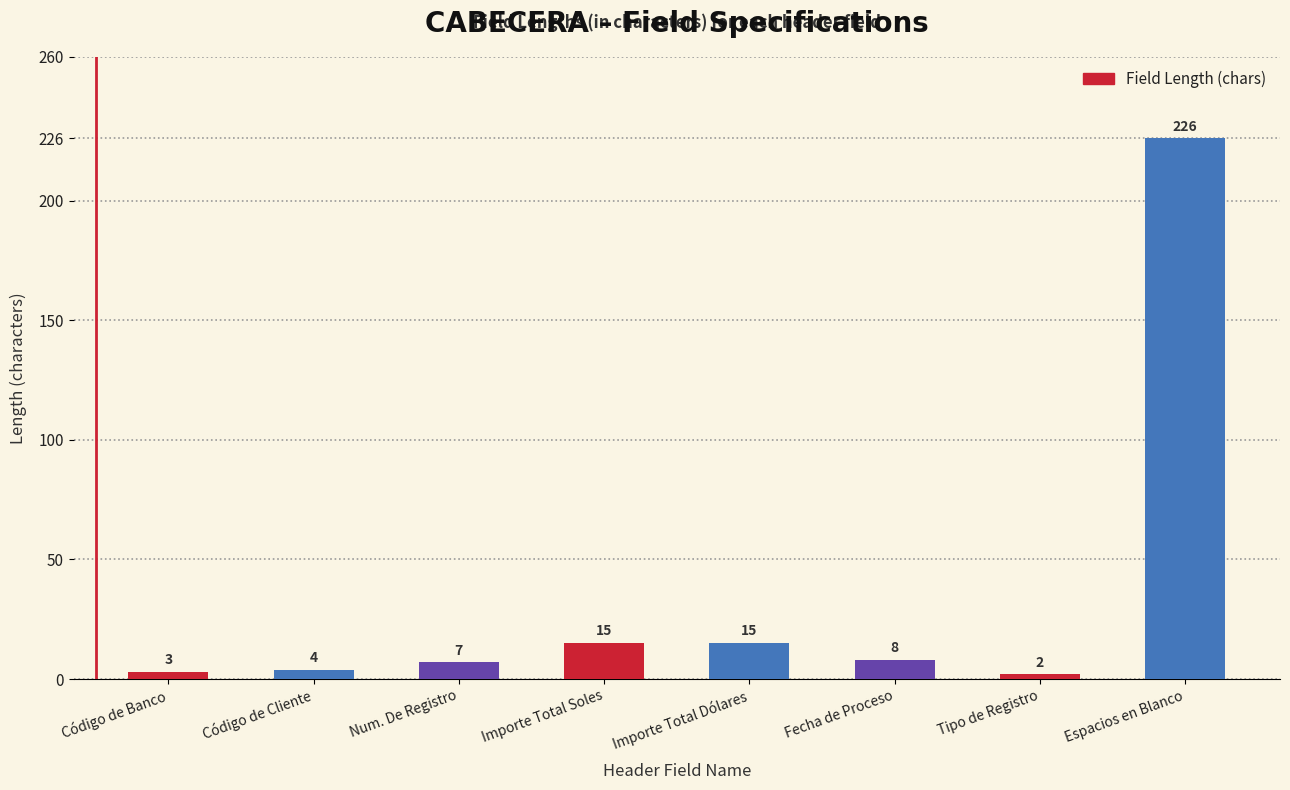

What is the label of the 4th bar from the left?

Importe Total Soles